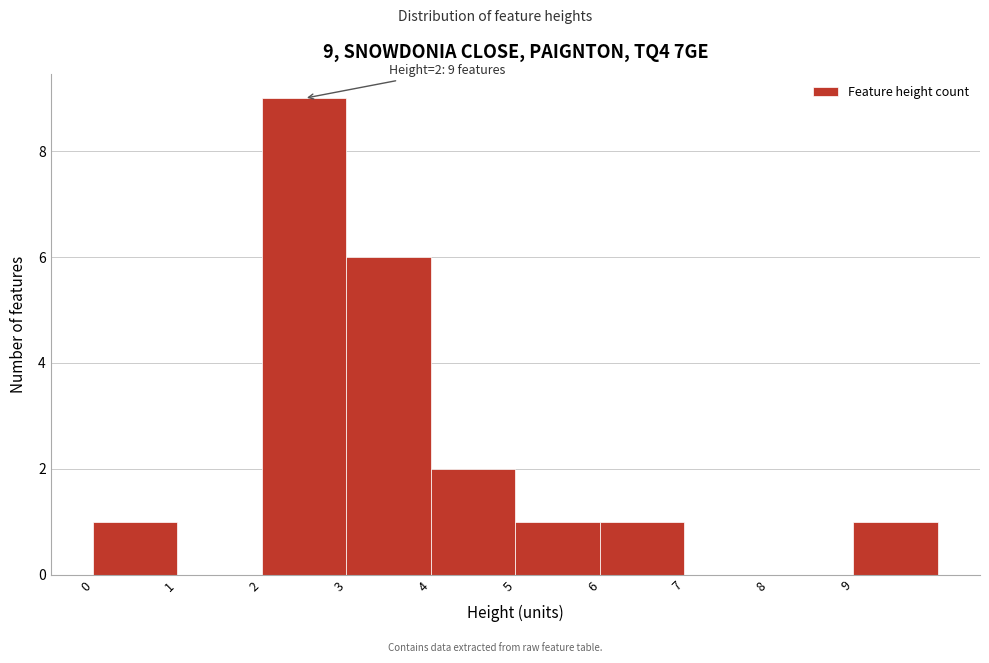

Which range on the x-axis has the tallest bar?

2 to 3